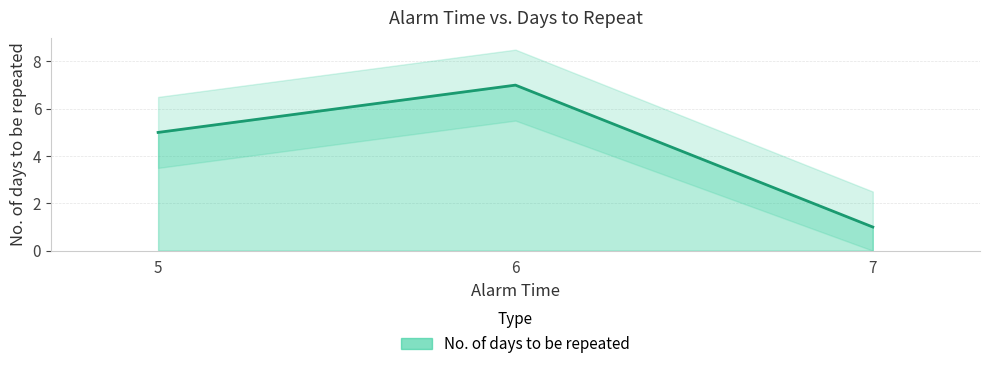

List the labels in order of value, largest first.

6, 5, 7